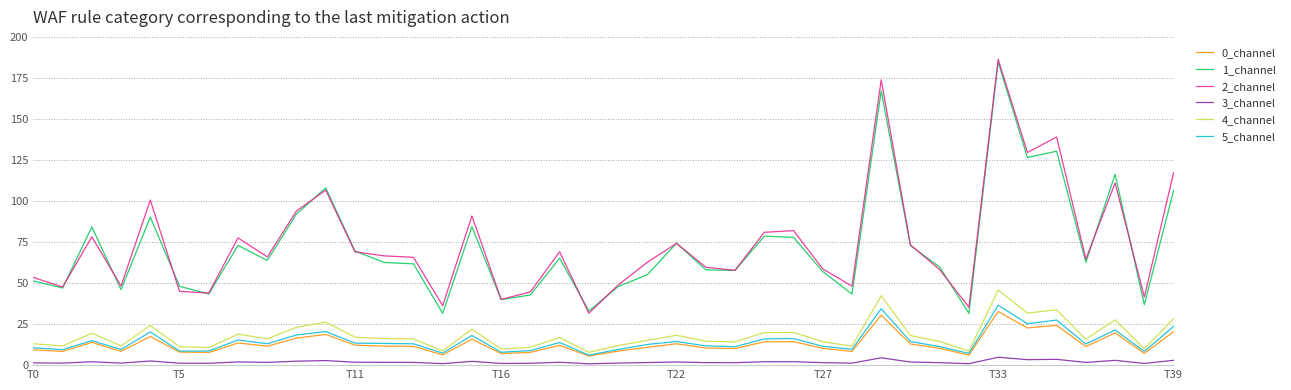

True or false: 0_channel and 2_channel cross at least once.

False